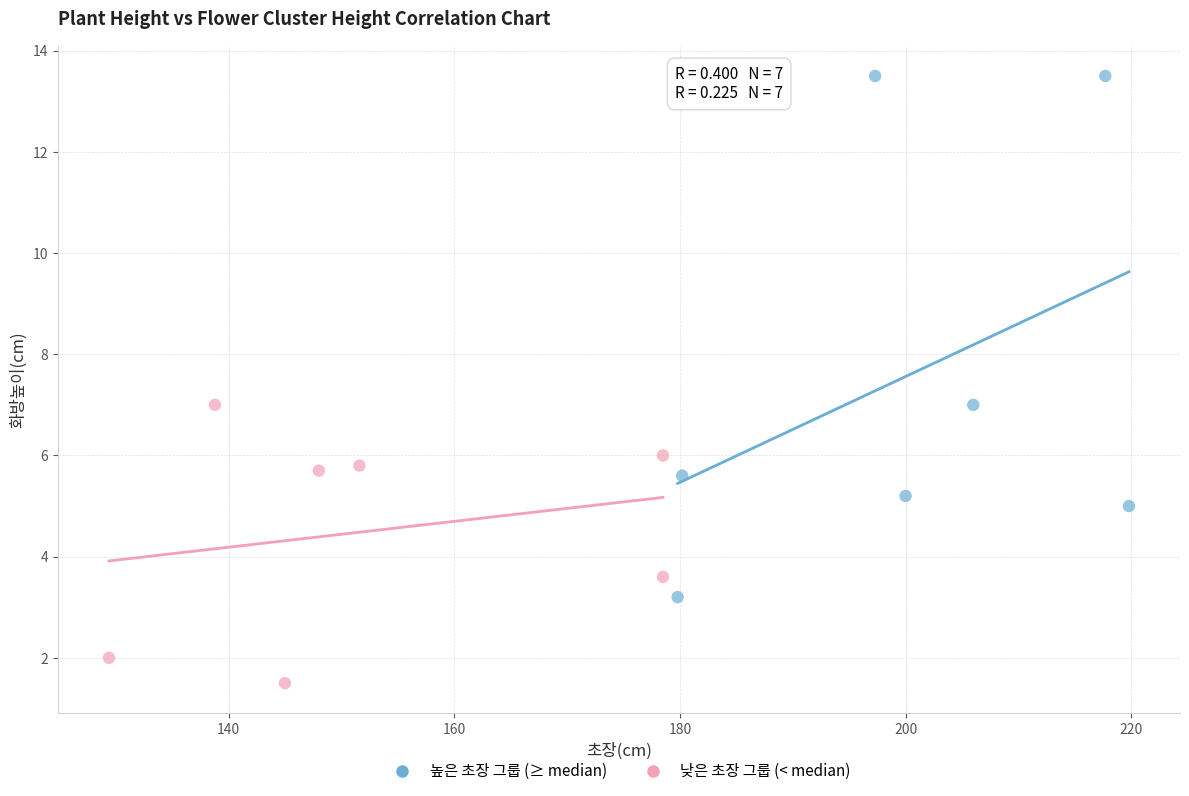

Which series reaches the maximum Y coordinate?

높은 초장 그룹 (≥ median)